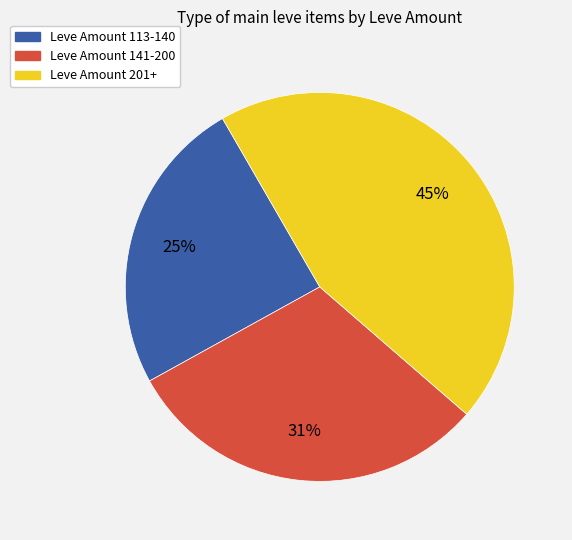

Does any single category account for the majority?

No